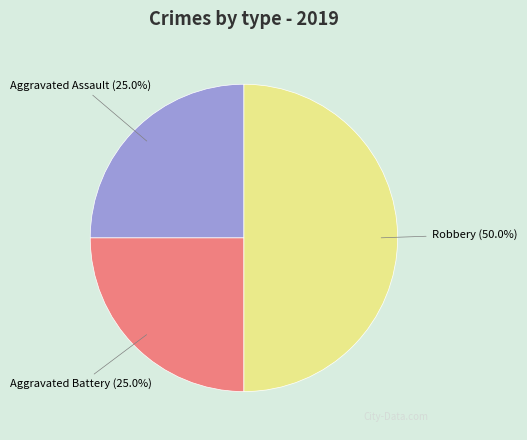

How many segments does this pie chart have?

3